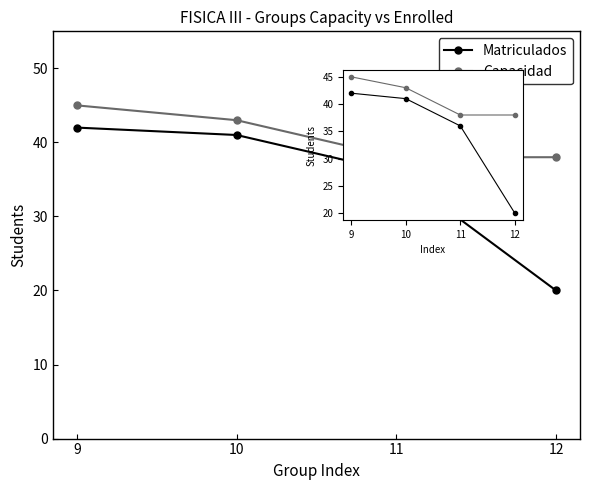

What is the total value across all series at 9?

87